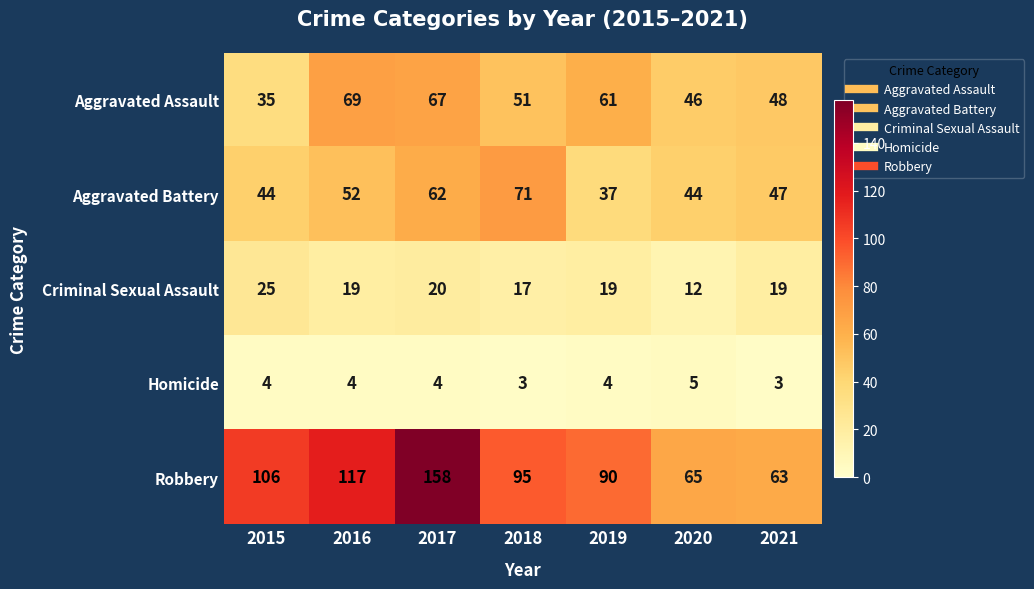

How many categories are shown in the chart?

7